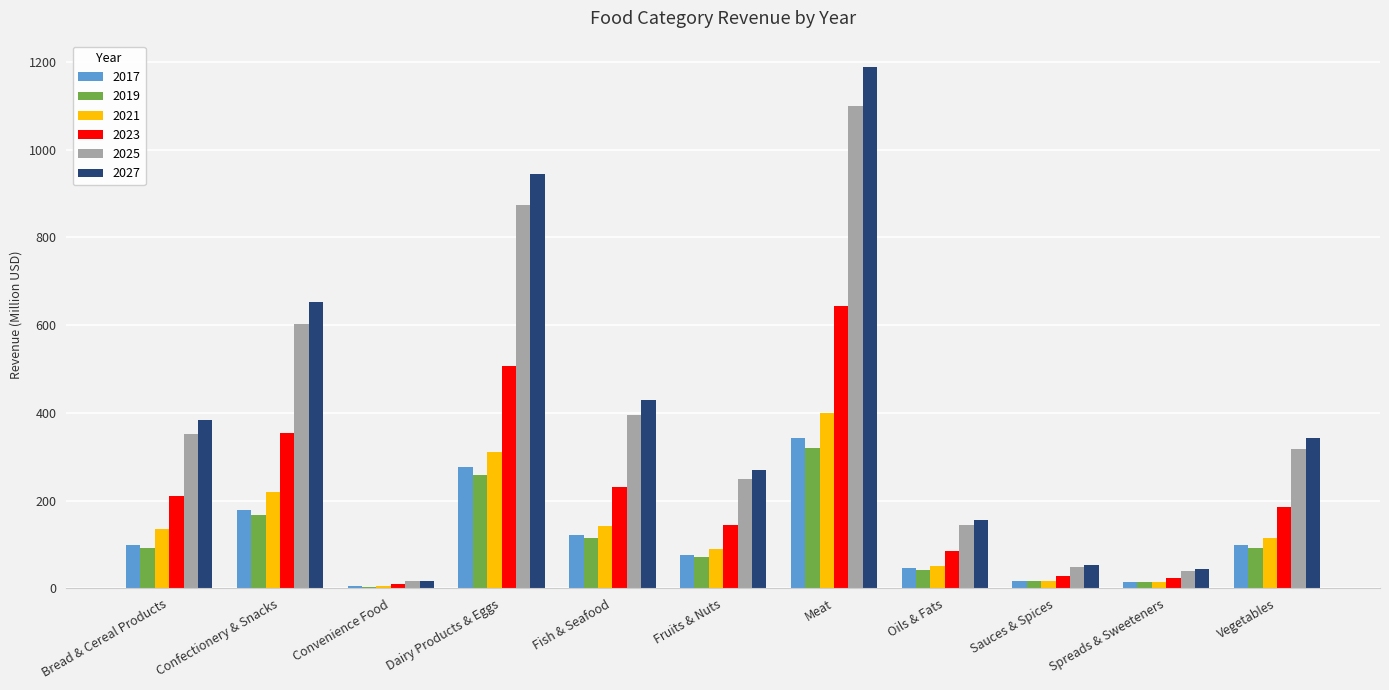

What is the approximate value of 2023 at Vegetables?

184.7